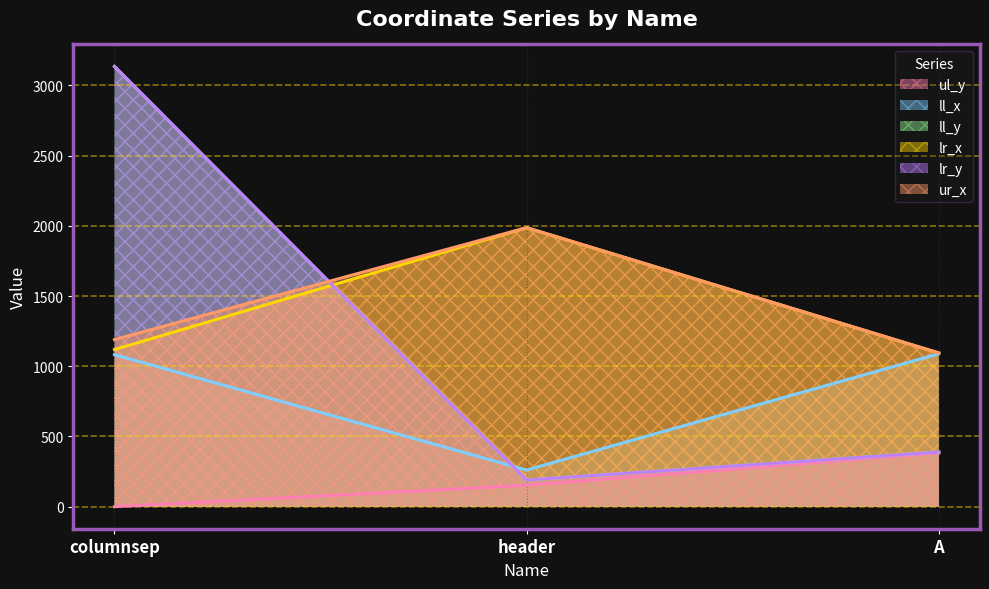

Which series changed the most between header and A?

lr_x